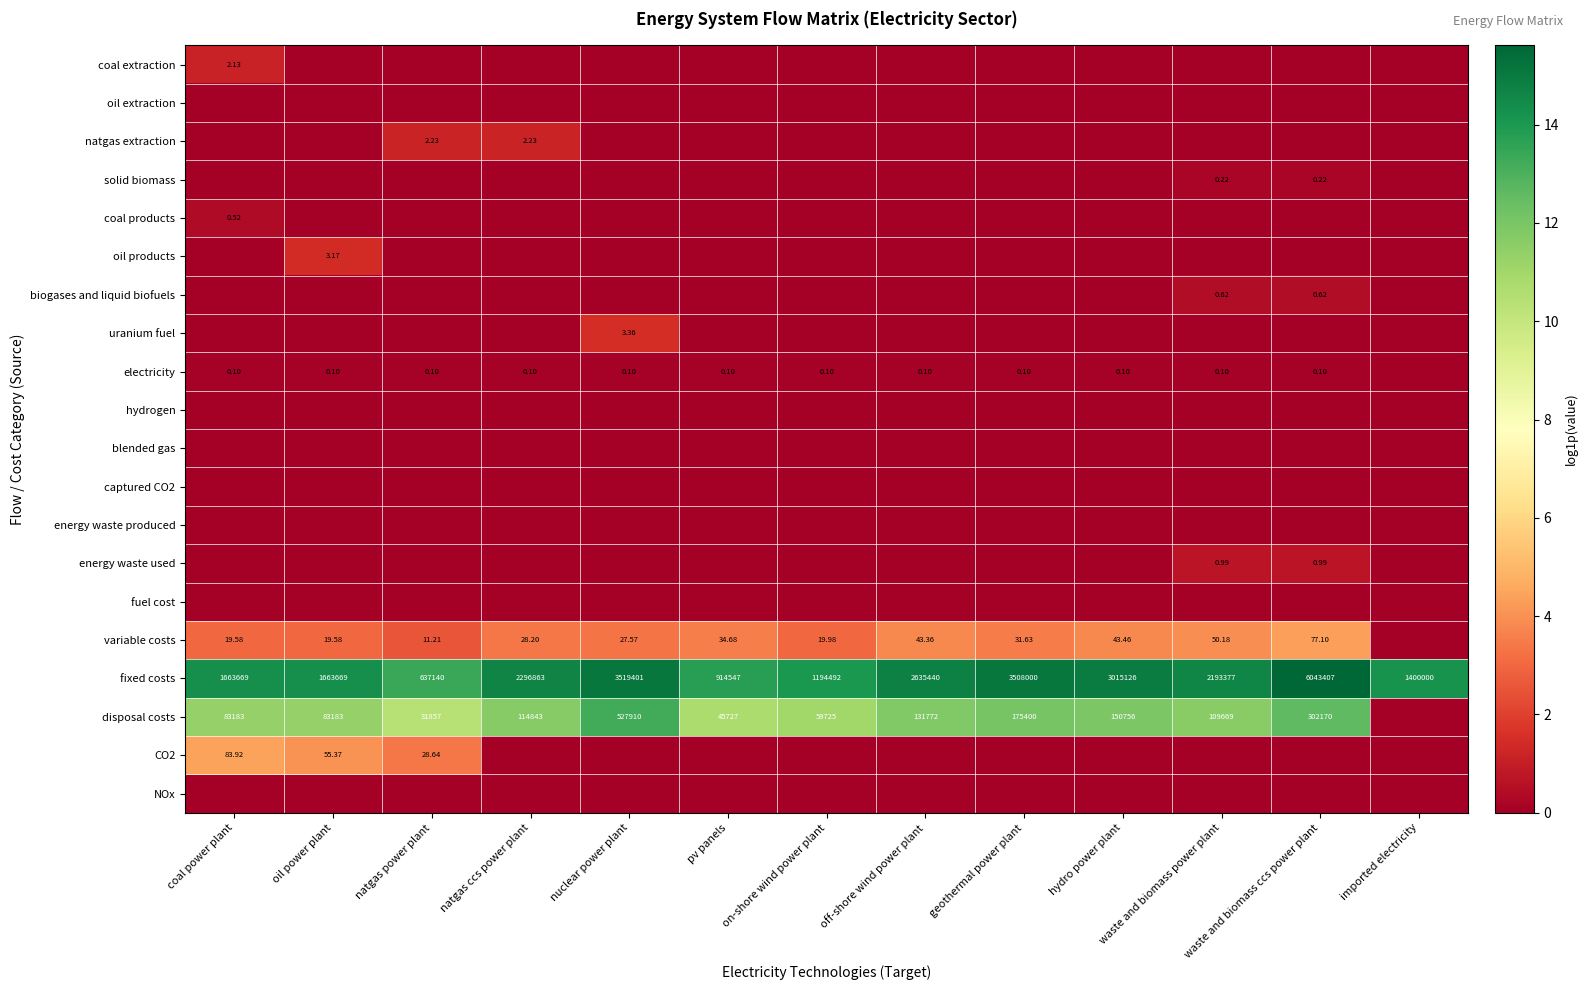

What is the maximum value shown in the chart?

15.6